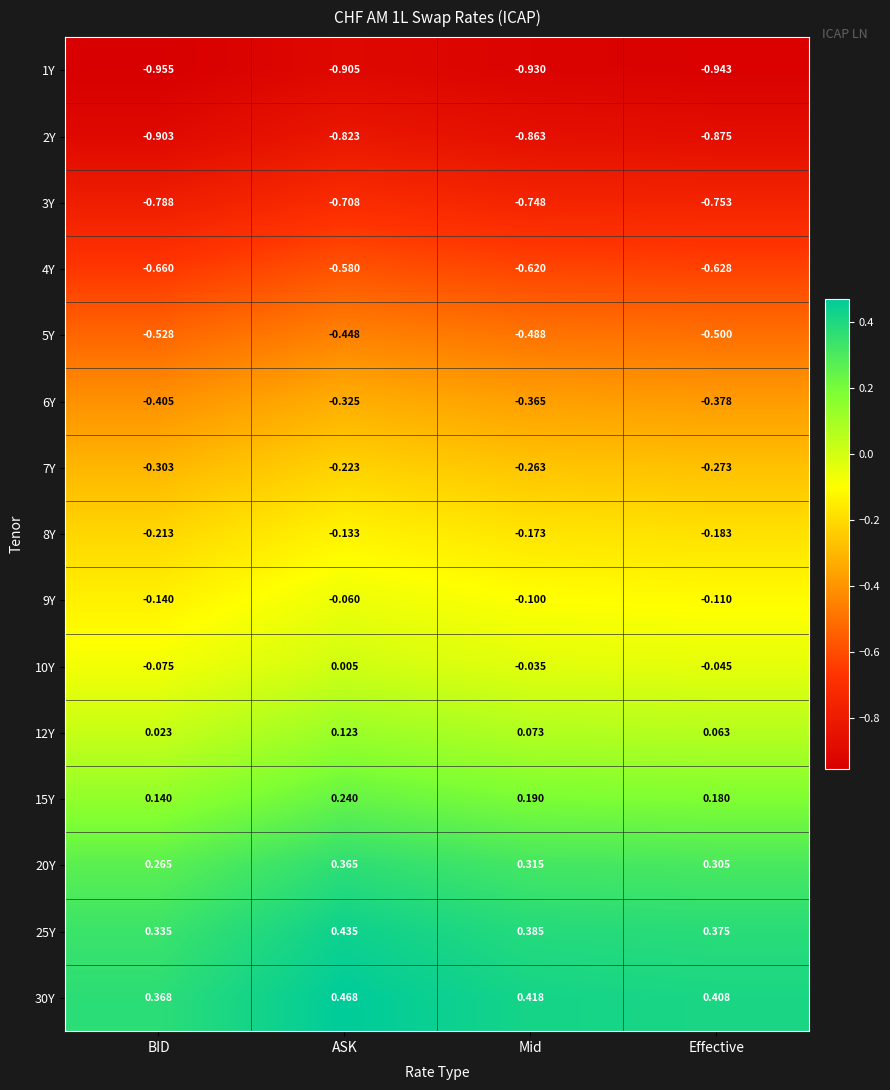

Which label corresponds to the smallest value in the chart?

BID